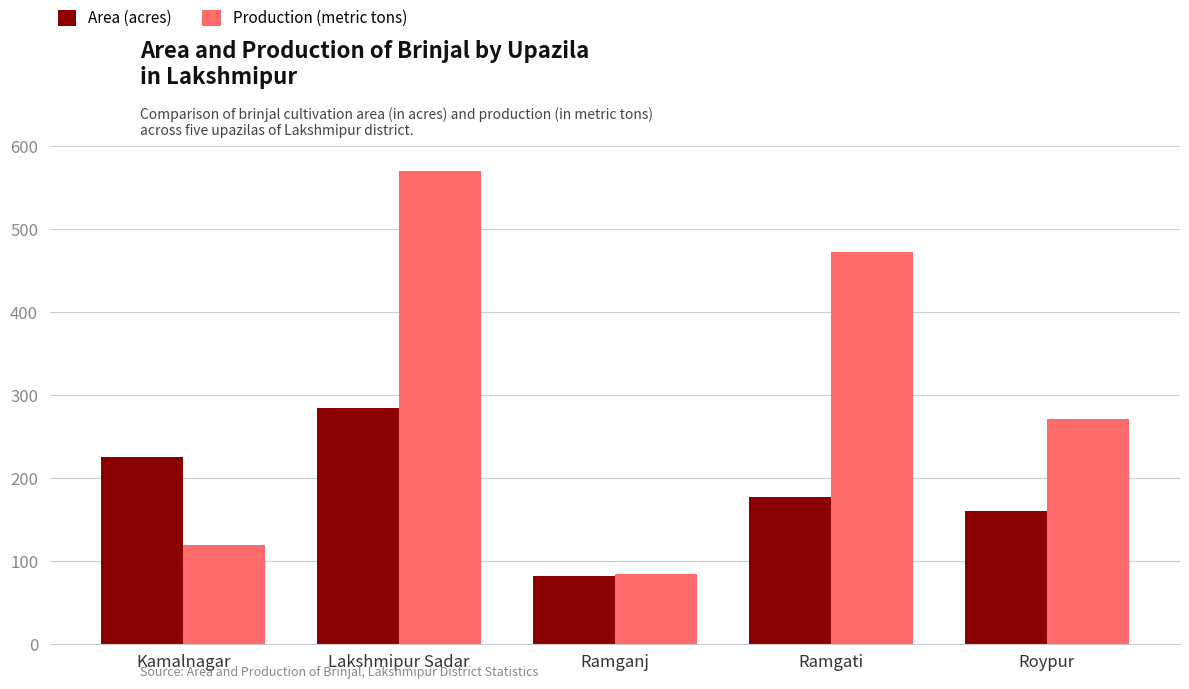

How many values in the Area (acres) series are below 177?

2